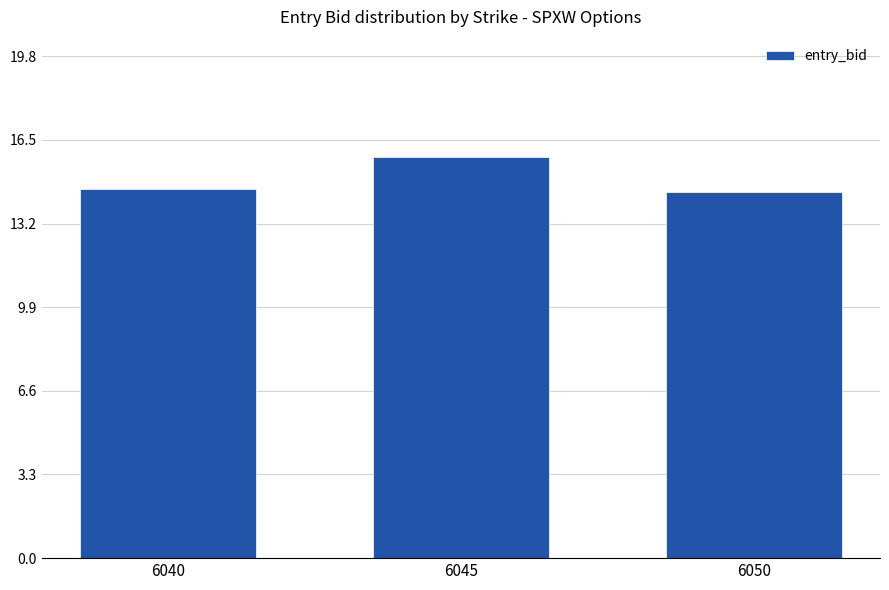

Reading right to left, what are all the values shown in this chart?

14.4	15.8	14.6